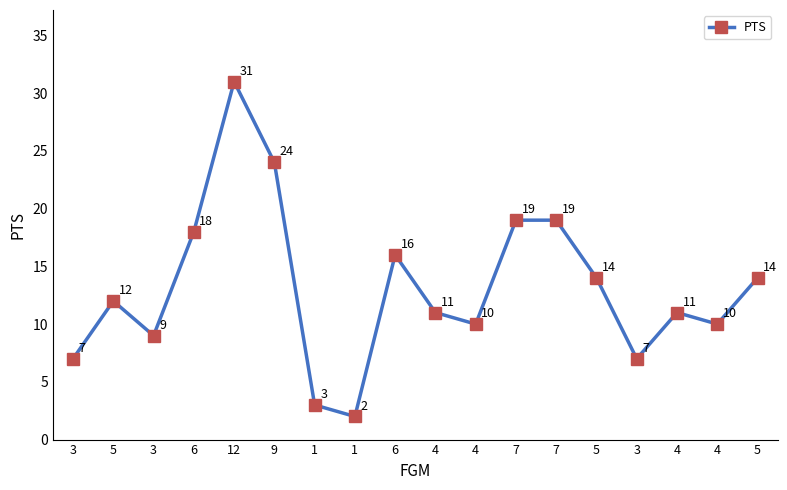

What is the average value?

13